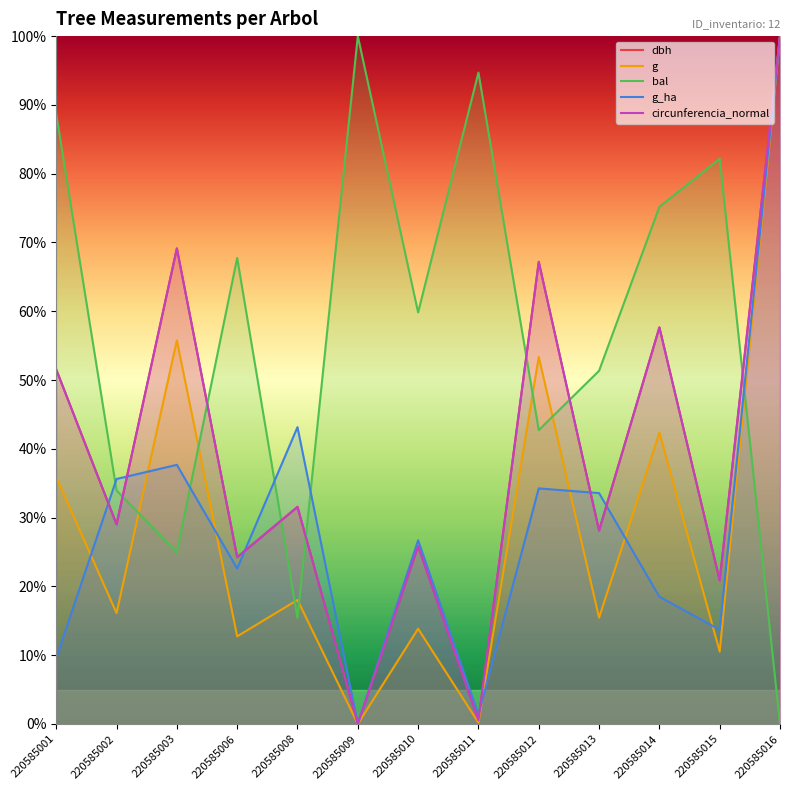

Which has a higher value, 220585014 or 220585013?

220585014